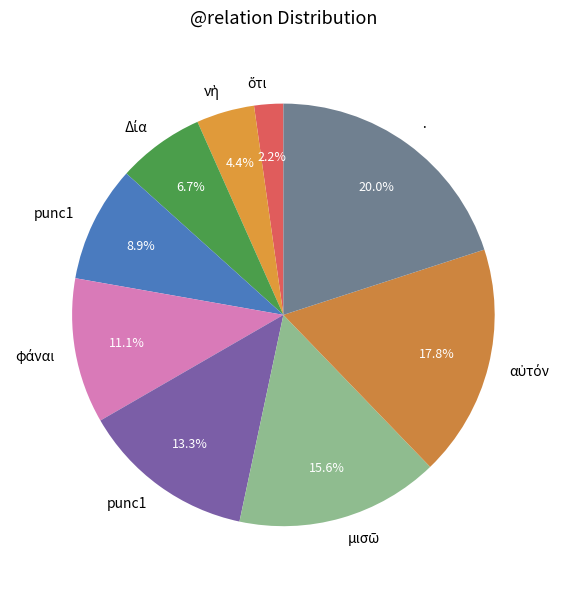

How many slices are in this pie chart?

9